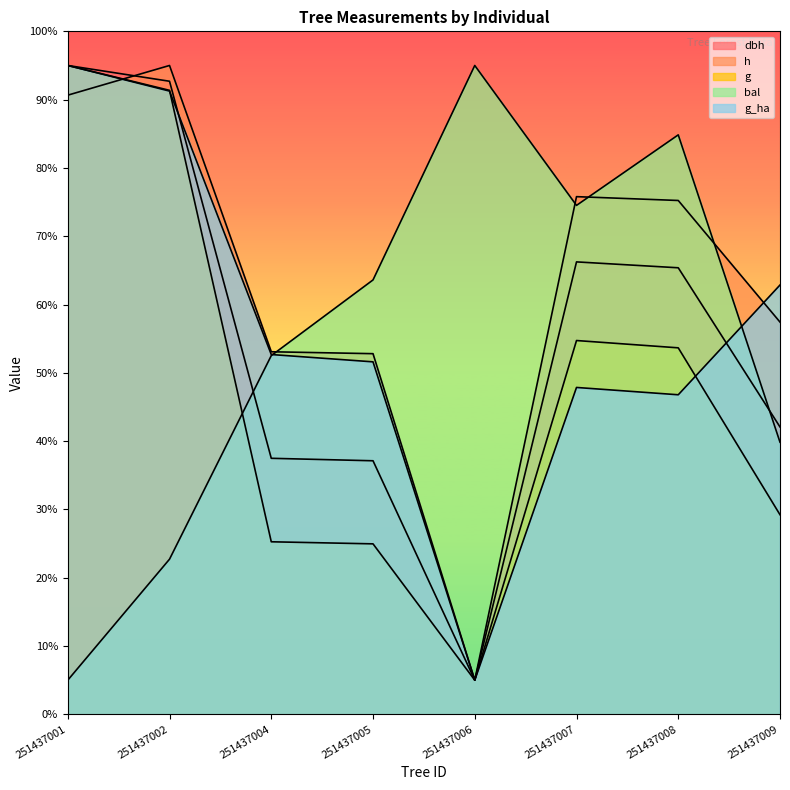

The value of bal at 251437009 is 64.2. True or false?

False